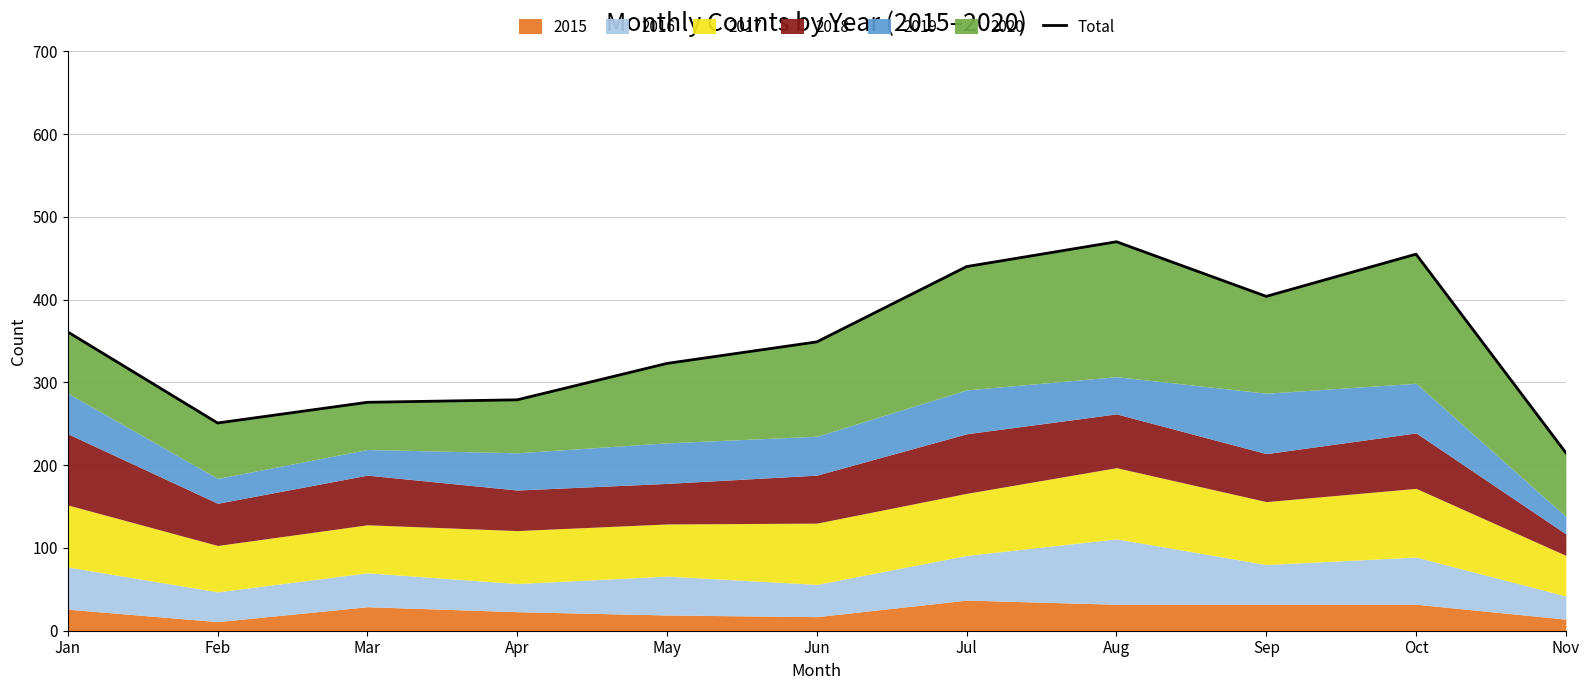

At which label does the data first exceed 349?

Jan